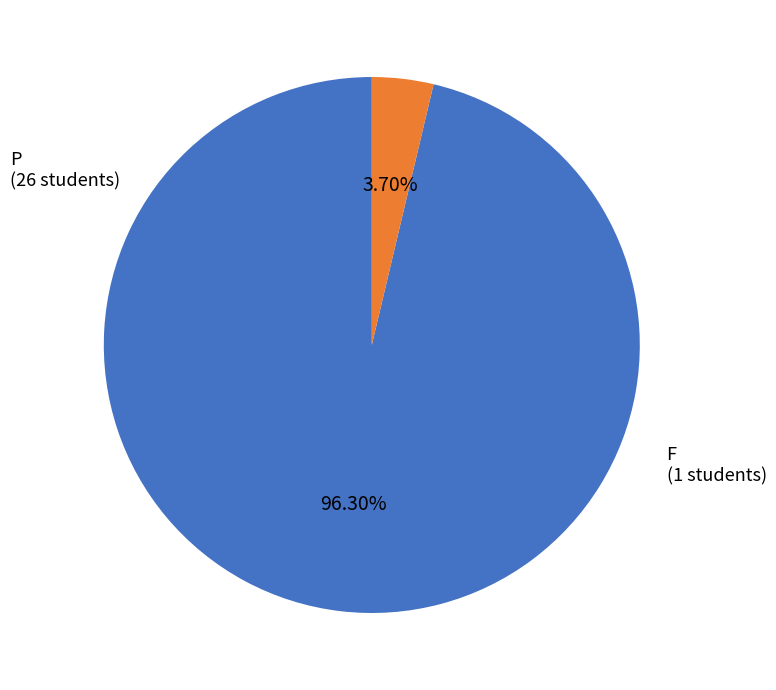

Which has a higher value, F or P?

P